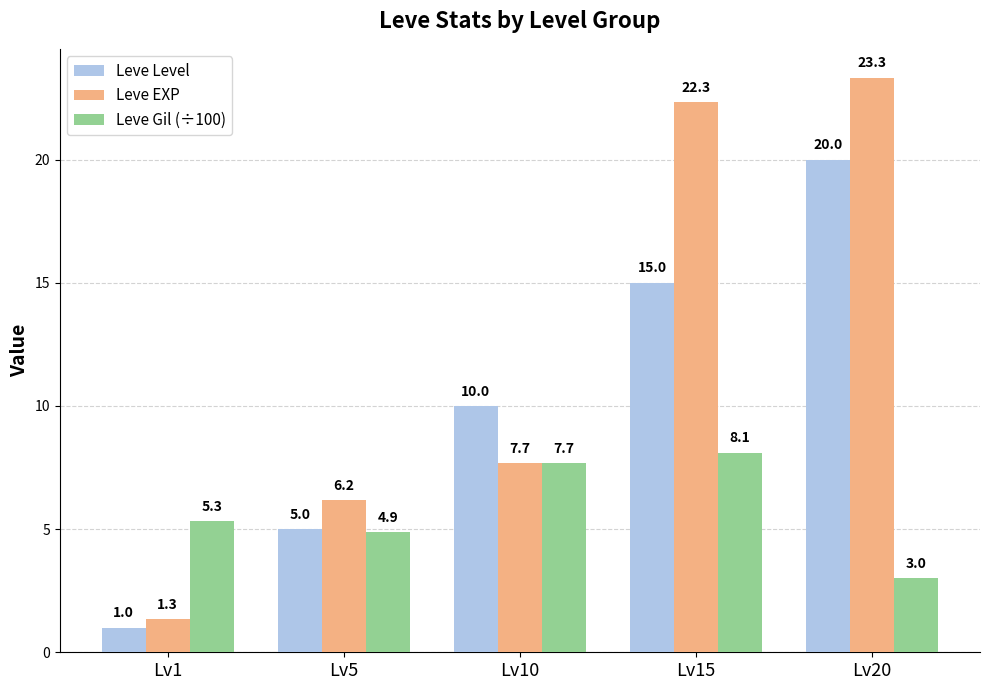

Reading left to right, extract all data points from this chart.

Leve Level: Lv1=1.0	Lv5=5.0	Lv10=10.0	Lv15=15.0	Lv20=20.0
Leve EXP: Lv1=1.3	Lv5=6.2	Lv10=7.7	Lv15=22.3	Lv20=23.3
Leve Gil (÷100): Lv1=5.3	Lv5=4.9	Lv10=7.7	Lv15=8.1	Lv20=3.0